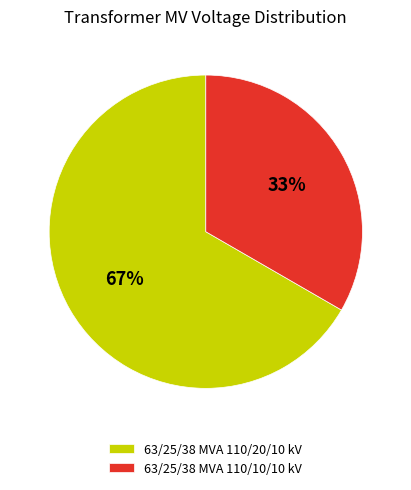

What percentage is the 63/25/38 MVA 110/20/10 kV slice, to the nearest percent?

67%